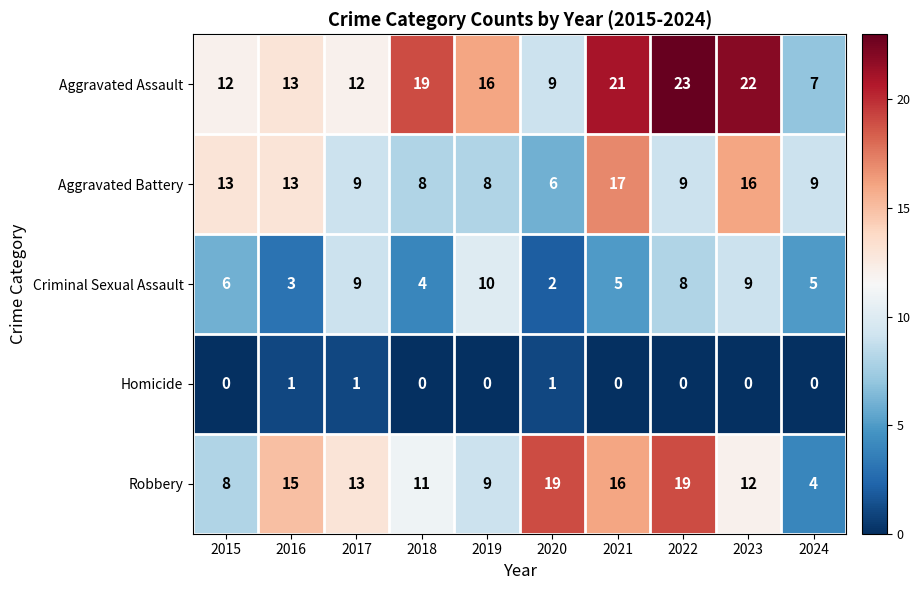

The value of Criminal Sexual Assault at 2018 is 7. True or false?

False